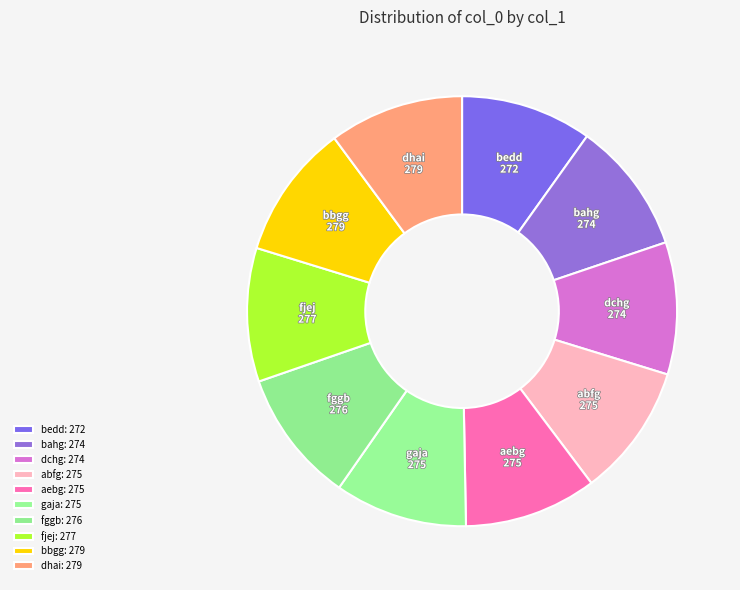

Is the sum of bahg and dchg greater than half?

No